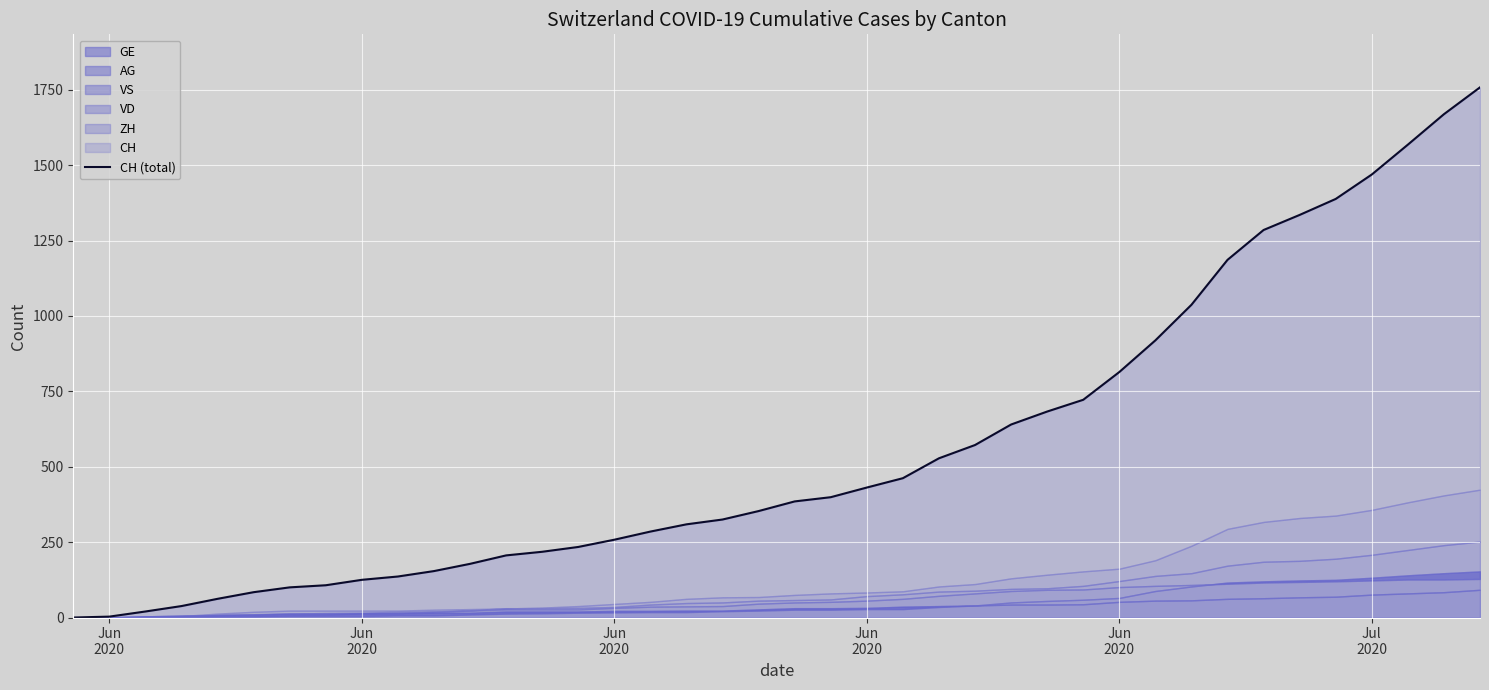

Is it true that the value at 18 is 72?

False